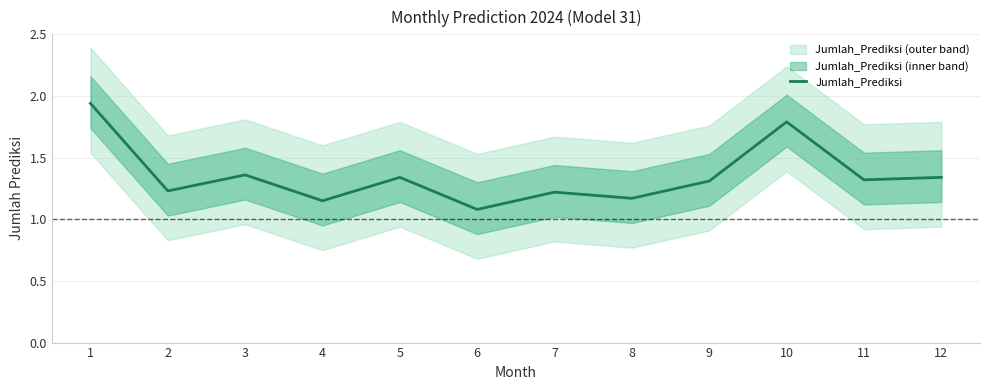

The chart shows a value of 1.2 at 1. True or false?

False